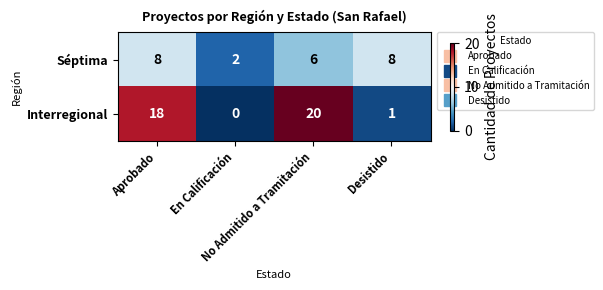

Rank the series by their average value, from lowest to highest.

Séptima, Interregional